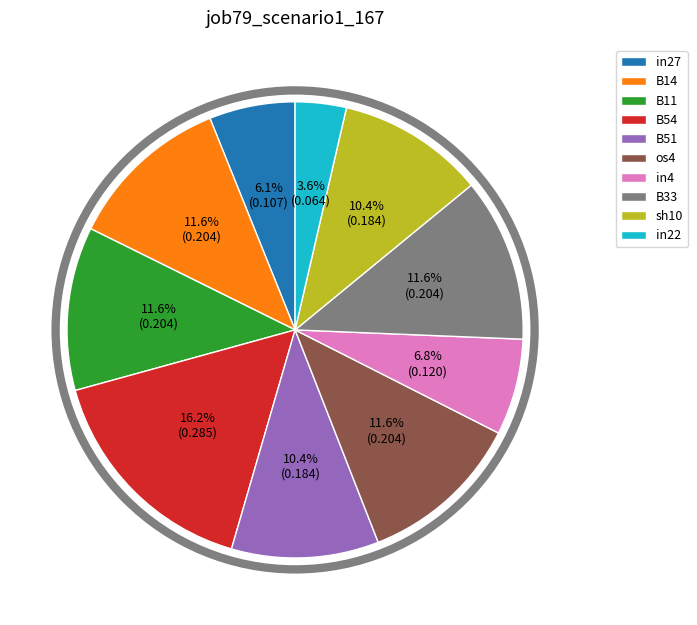

How many segments does this pie chart have?

10